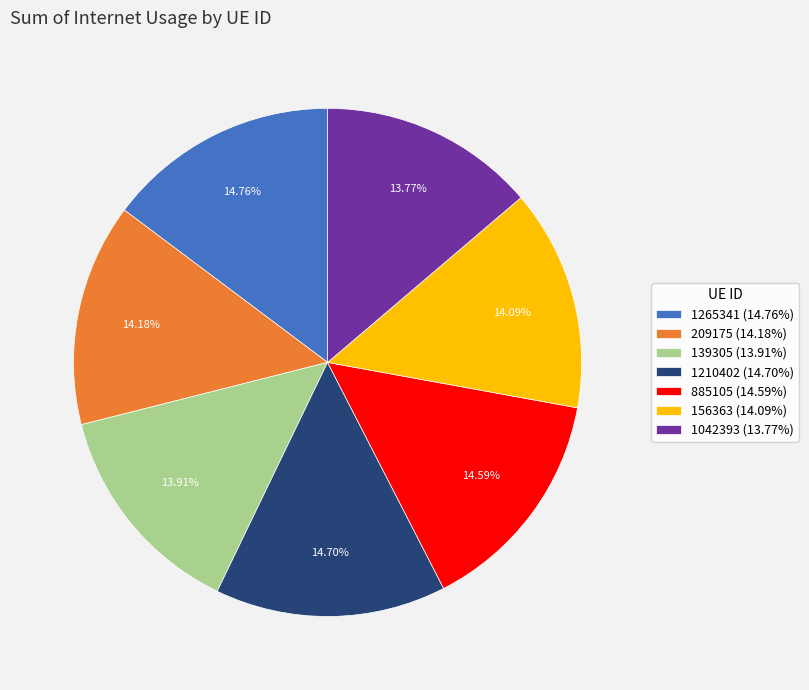

Do 885105 (14.59%) and 209175 (14.18%) together represent more than half of the pie?

No